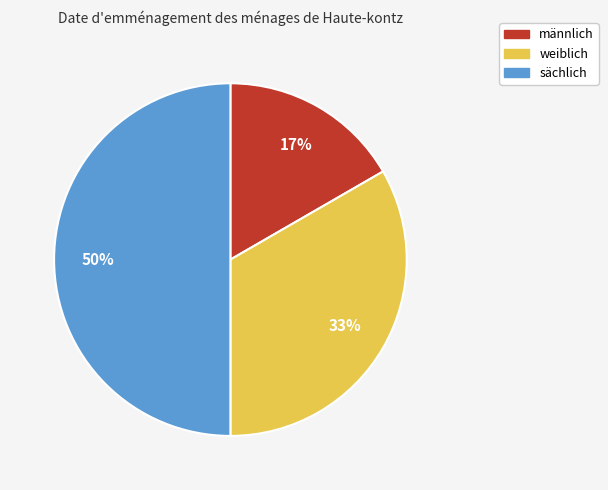

Is it true that sächlich is 42% of the pie?

False